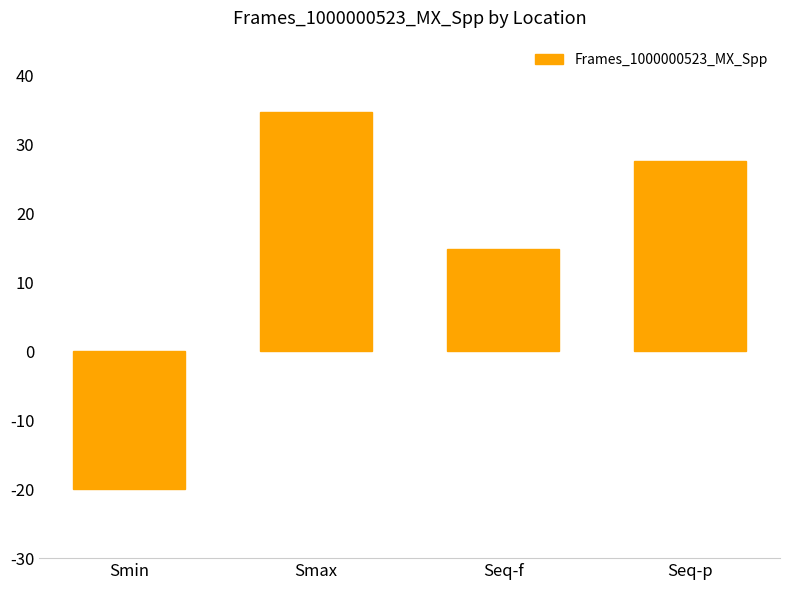

Reading left to right, list all the values displayed in this chart.

Smin=-19.9	Smax=34.7	Seq-f=14.8	Seq-p=27.5